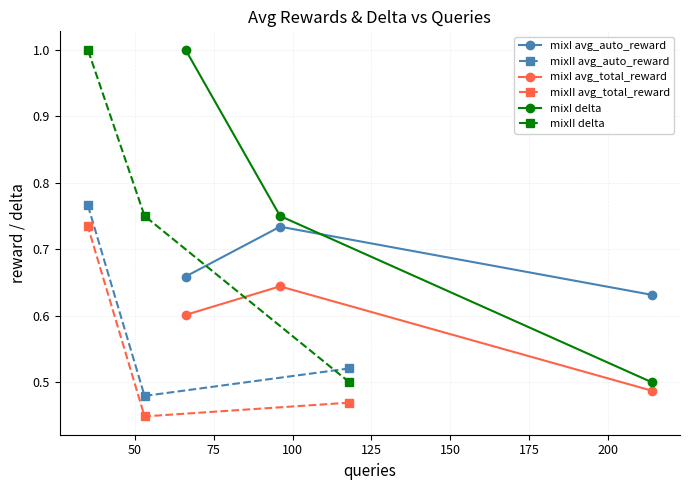

What is the difference between the maximum and minimum values in the mixII avg_auto_reward series?

0.3